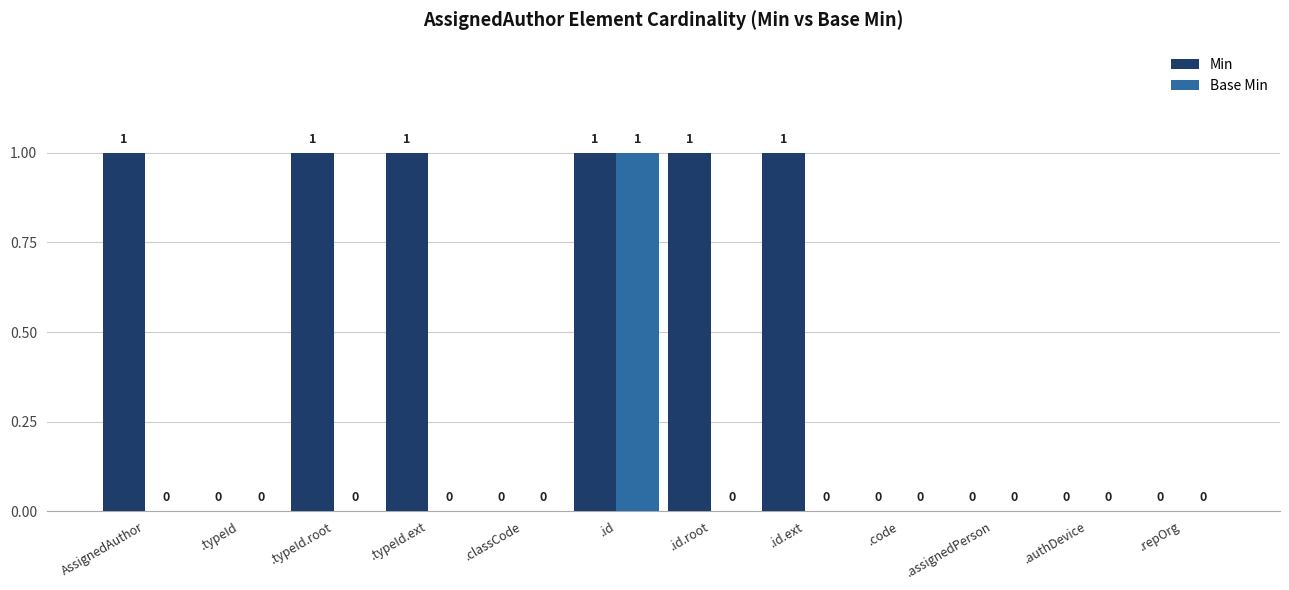

What are all the series names shown in the legend?

Min, Base Min